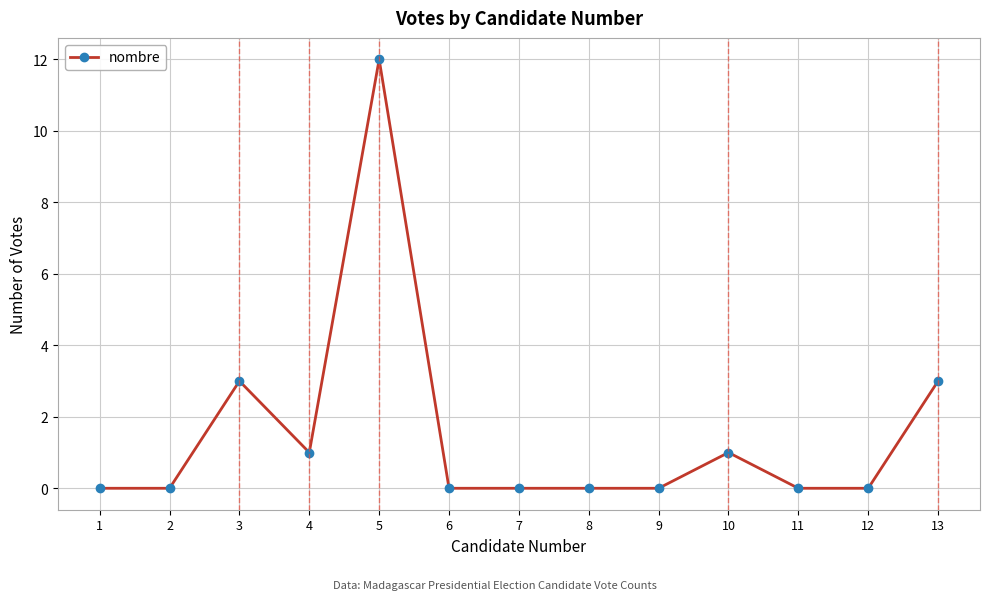

Reading left to right, list all the values displayed in this chart.

1=0	2=0	3=3	4=1	5=12	6=0	7=0	8=0	9=0	10=1	11=0	12=0	13=3